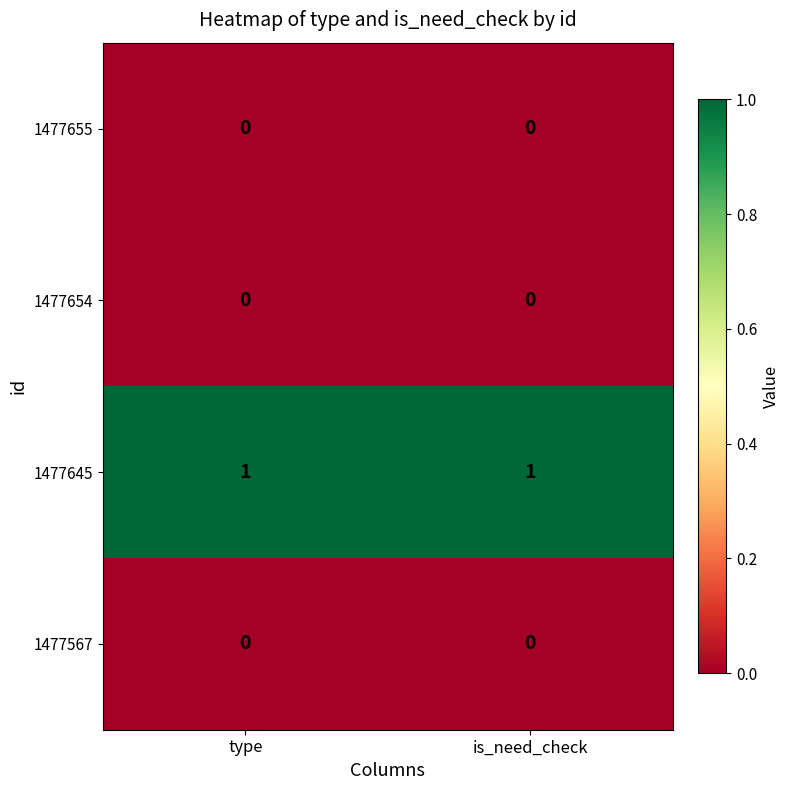

True or false: 1477567 has a value of 0 at type.

True